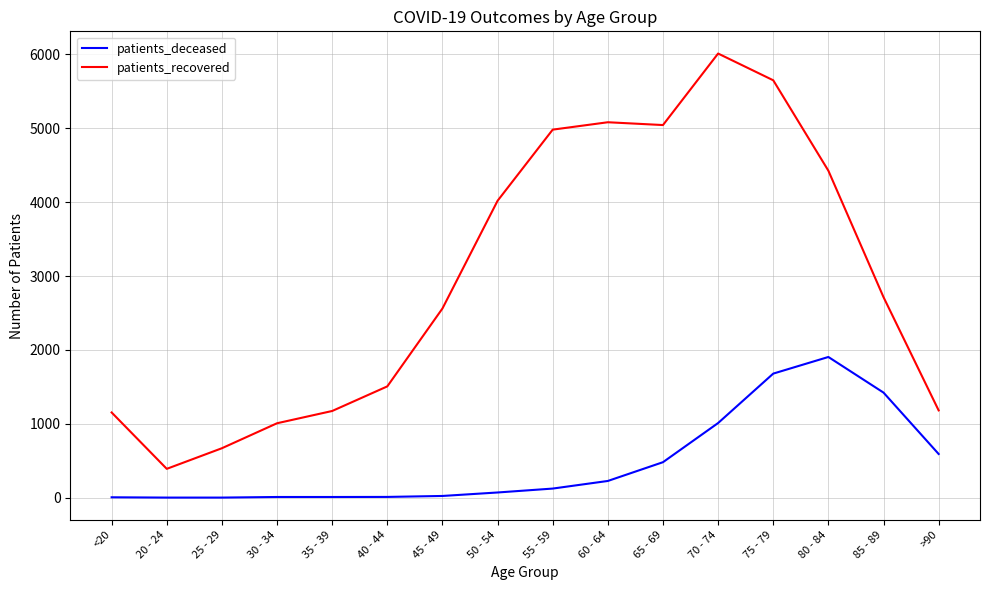

At which category is the sum across all series the highest?

75 - 79